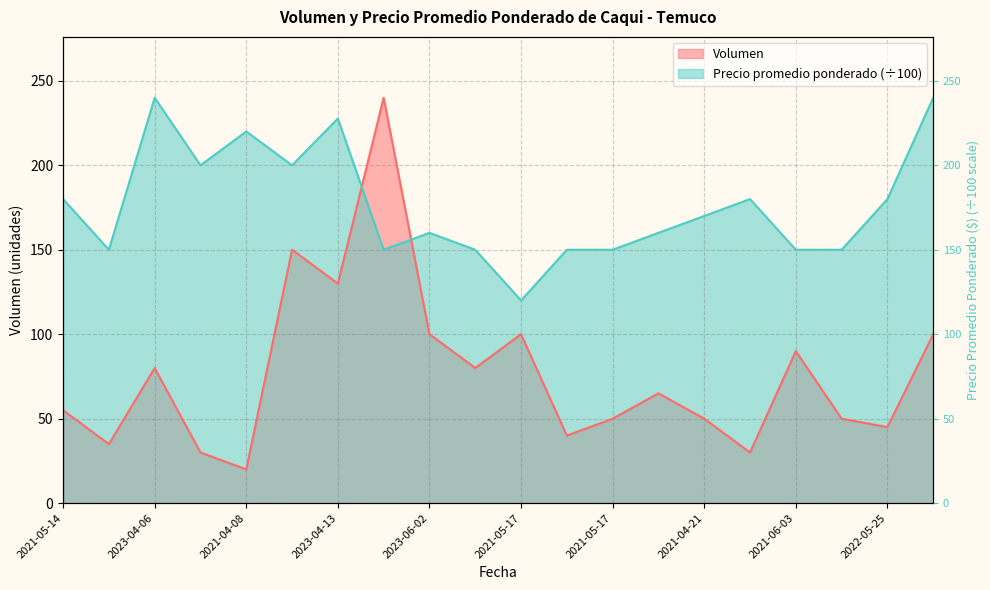

What is the sum of all Volumen values?

1540.0